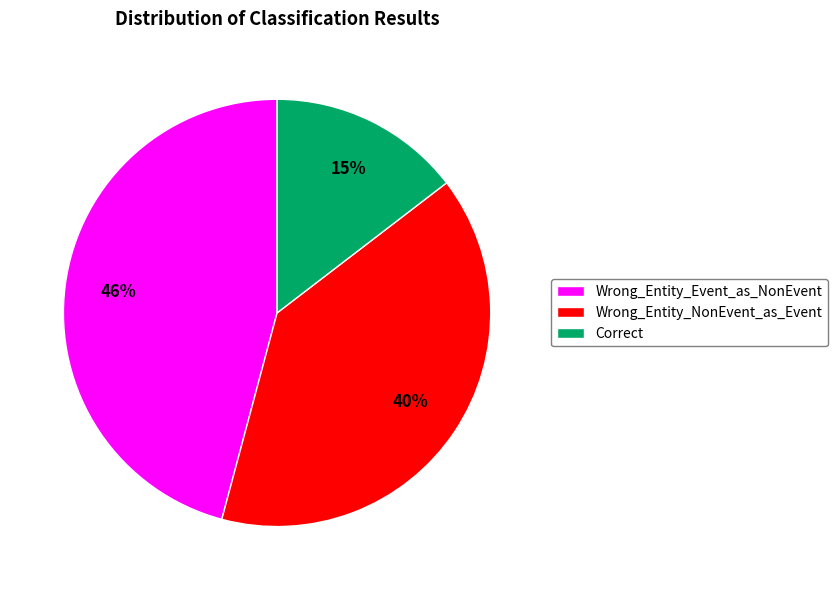

Is the sum of Wrong_Entity_Event_as_NonEvent and Correct greater than half?

Yes